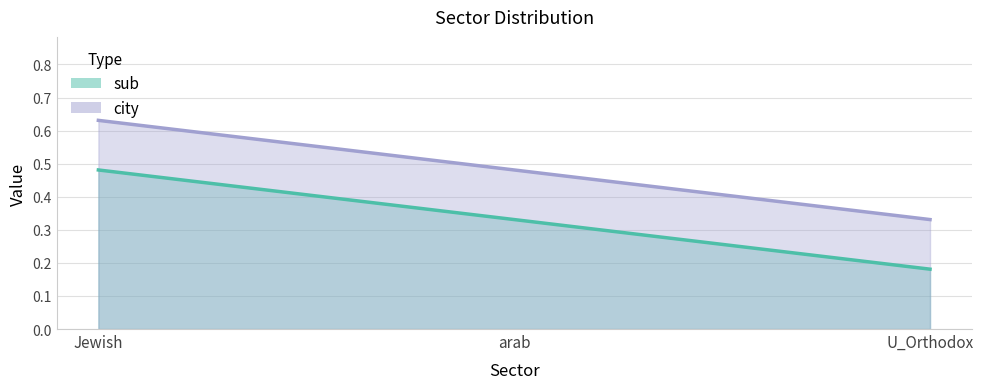

How many lines are shown in the chart?

2